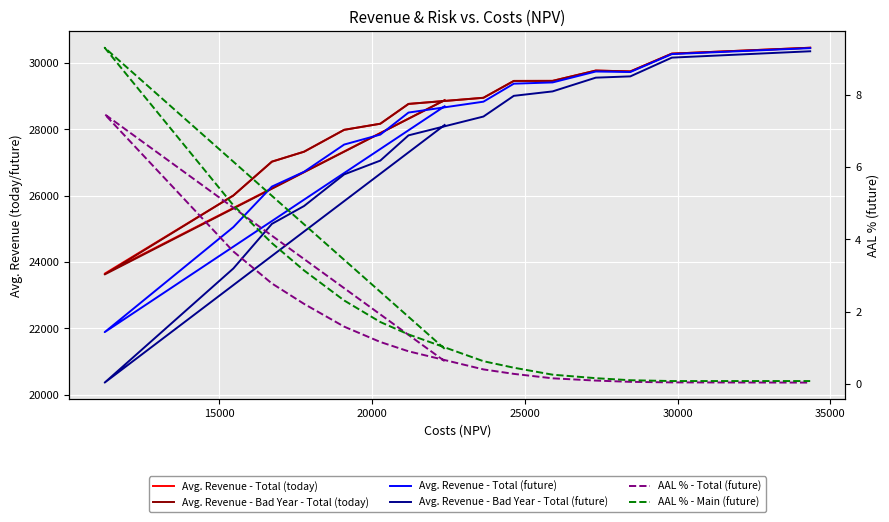

Is this an area chart (filled region under the line)?

No